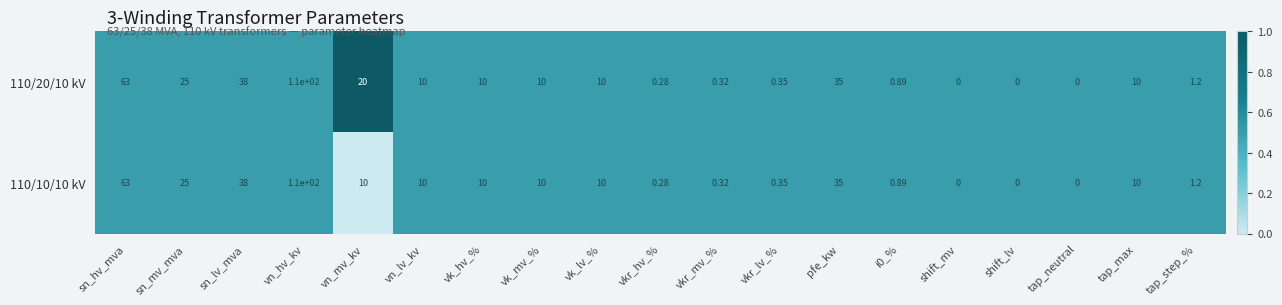

At which category is the sum across all series the highest?

vn_hv_kv